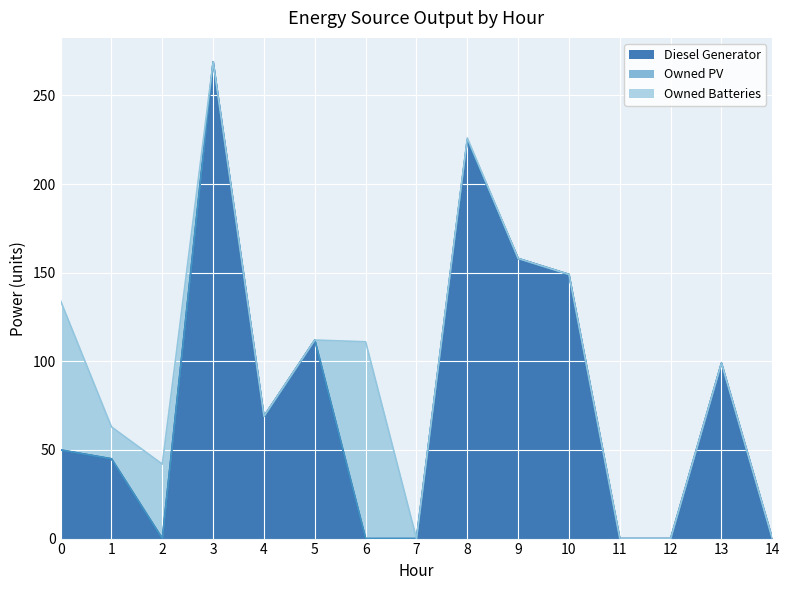

In Owned Batteries, how many points are higher than both neighbors (excluding endpoints)?

3